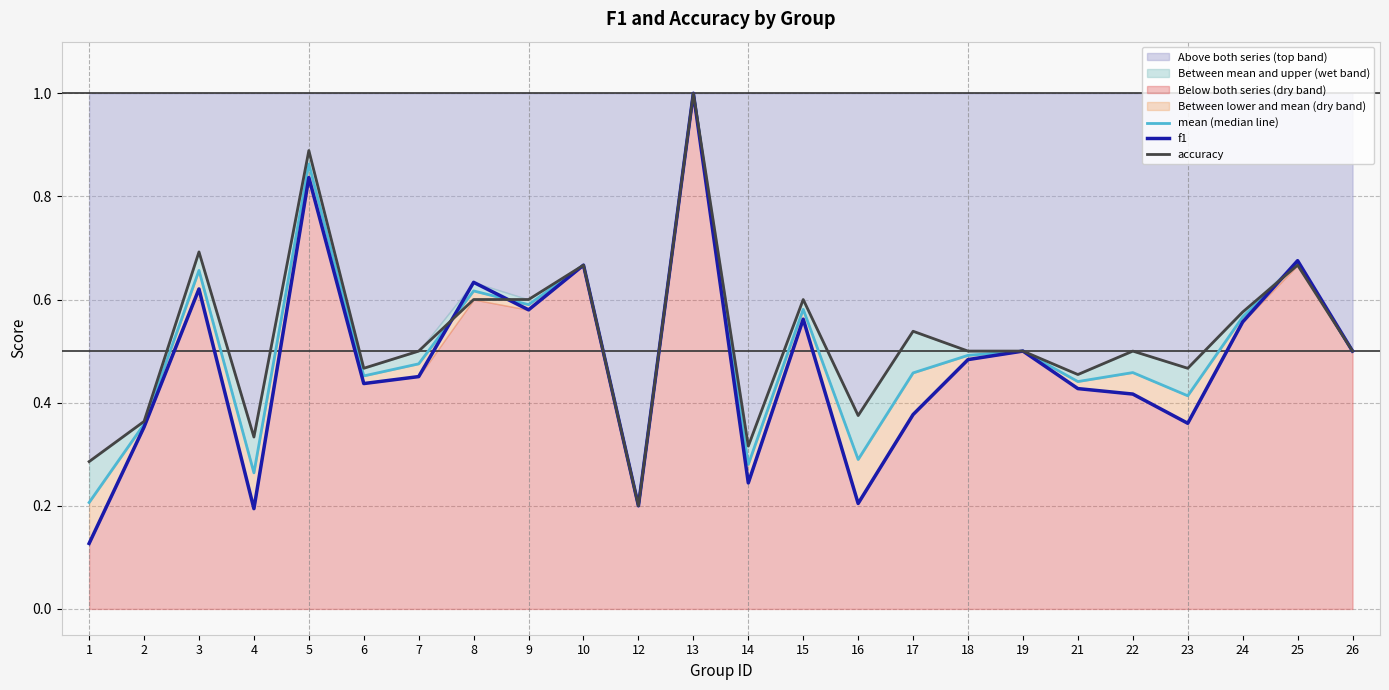

Which series has the largest range (max minus min)?

f1